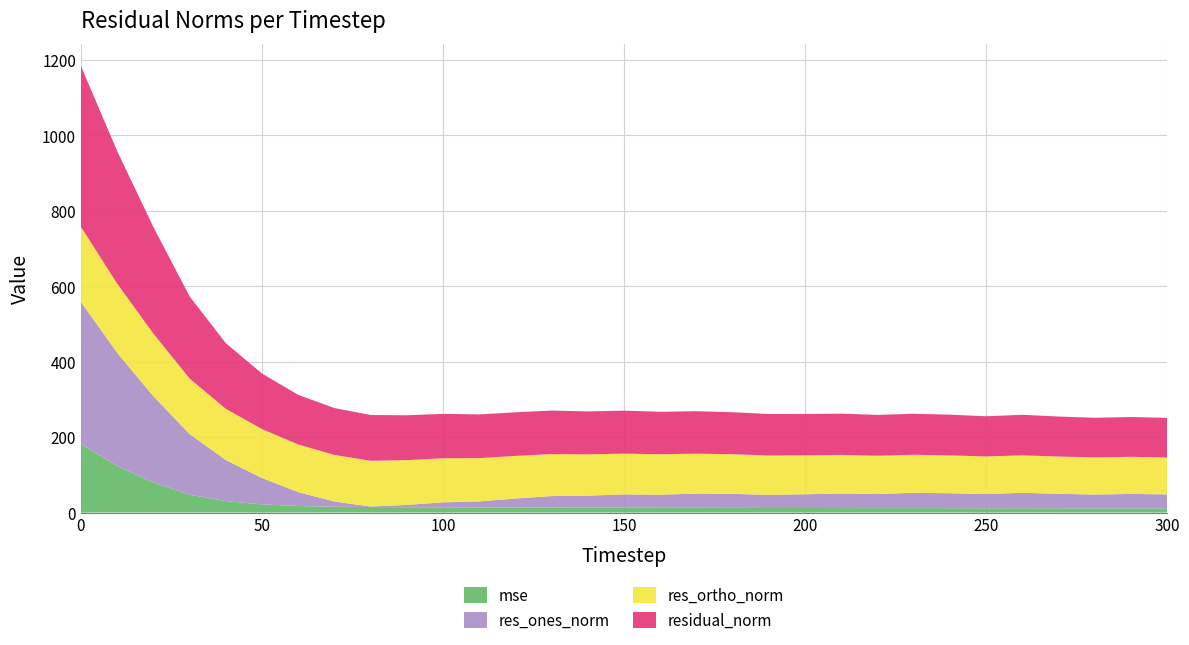

Reading right to left, what are all the values shown in this chart?

mse: 11.0	11.1	11.0	11.2	11.5	11.4	11.6	11.8	11.7	12.0	12.0	12.1	12.4	12.6	12.7	12.9	13.0	13.3	13.3	13.4	13.8	14.1	14.7	15.4	17.3	21.7	30.3	47.5	79.8	123.6	181.6
res_ones_norm: 37.2	38.3	36.8	38.4	40.9	37.7	39.6	40.6	37.5	38.4	36.5	34.9	37.2	37.5	34.8	35.1	31.9	30.4	23.9	16.1	13.2	6.2	1.3	13.8	36.9	70.0	109.0	160.7	228.7	300.0	376.8
res_ortho_norm: 98.0	98.4	98.4	98.9	99.3	99.7	100.4	100.8	101.5	102.4	103.3	104.3	105.0	106.0	107.1	108.2	109.3	111.3	113.0	114.7	116.9	118.7	121.3	123.5	126.3	129.6	135.7	147.2	165.9	183.2	198.9
residual_norm: 104.8	105.5	105.1	106.1	107.4	106.6	107.9	108.7	108.2	109.4	109.6	110.0	111.4	112.5	112.6	113.8	113.9	115.4	115.5	115.9	117.6	118.9	121.3	124.2	131.6	147.3	174.0	217.9	282.5	351.5	426.1